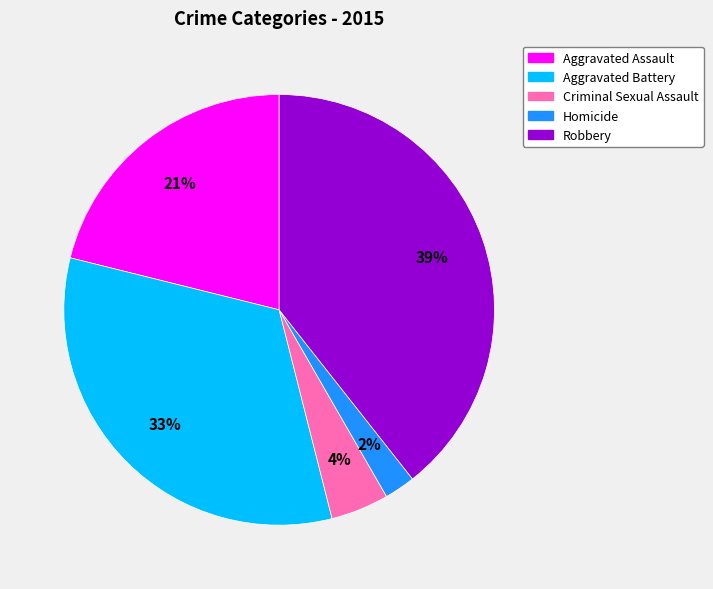

The Aggravated Battery slice represents 38% of the pie. True or false?

False